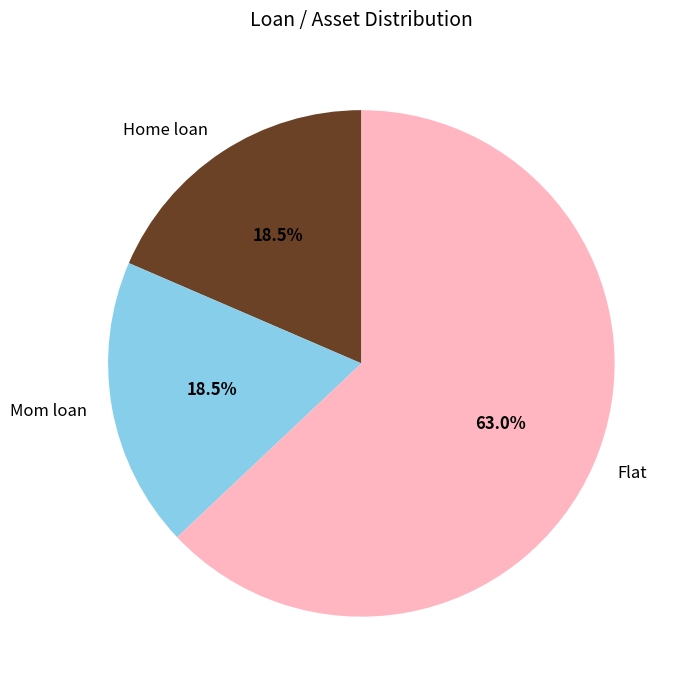

True or false: Flat accounts for 51% of the total.

False